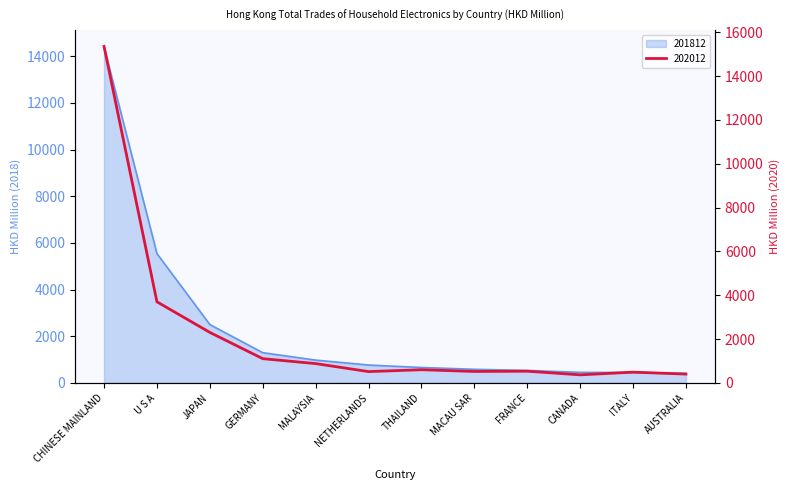

Is this an area chart (filled region under the line)?

No